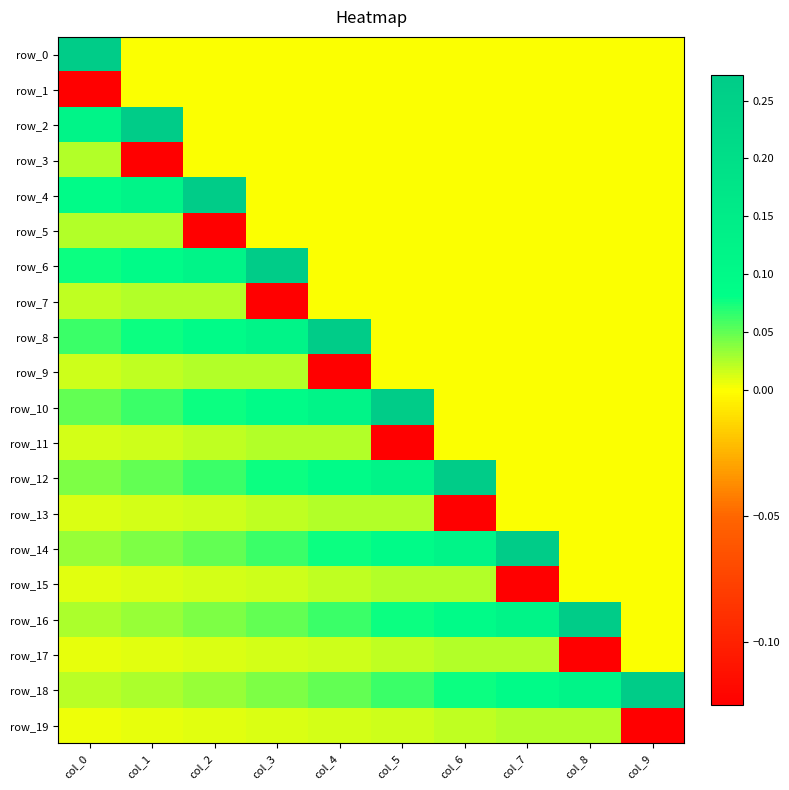

Which series changed the most between col_0 and col_9?

row_0